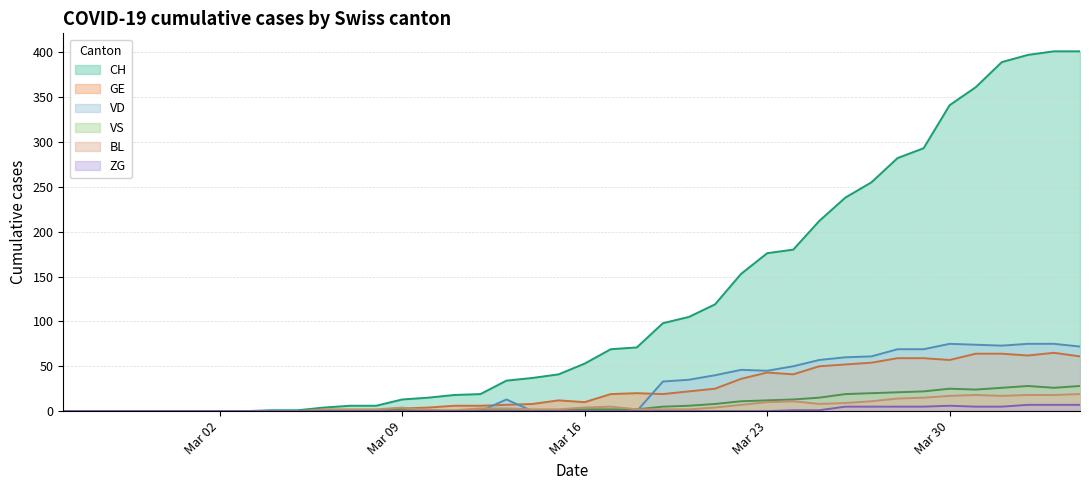

Where is ZG nearest to the value 3?

2020-03-24